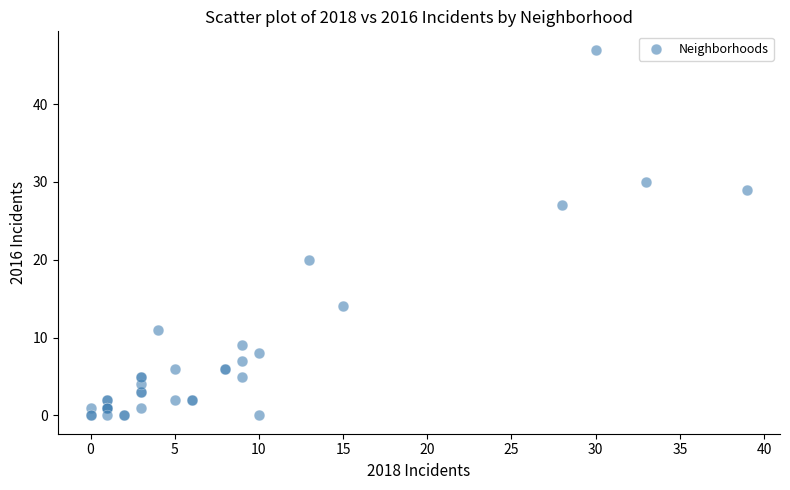

What Y value in the scatter plot is closest to 23?

20